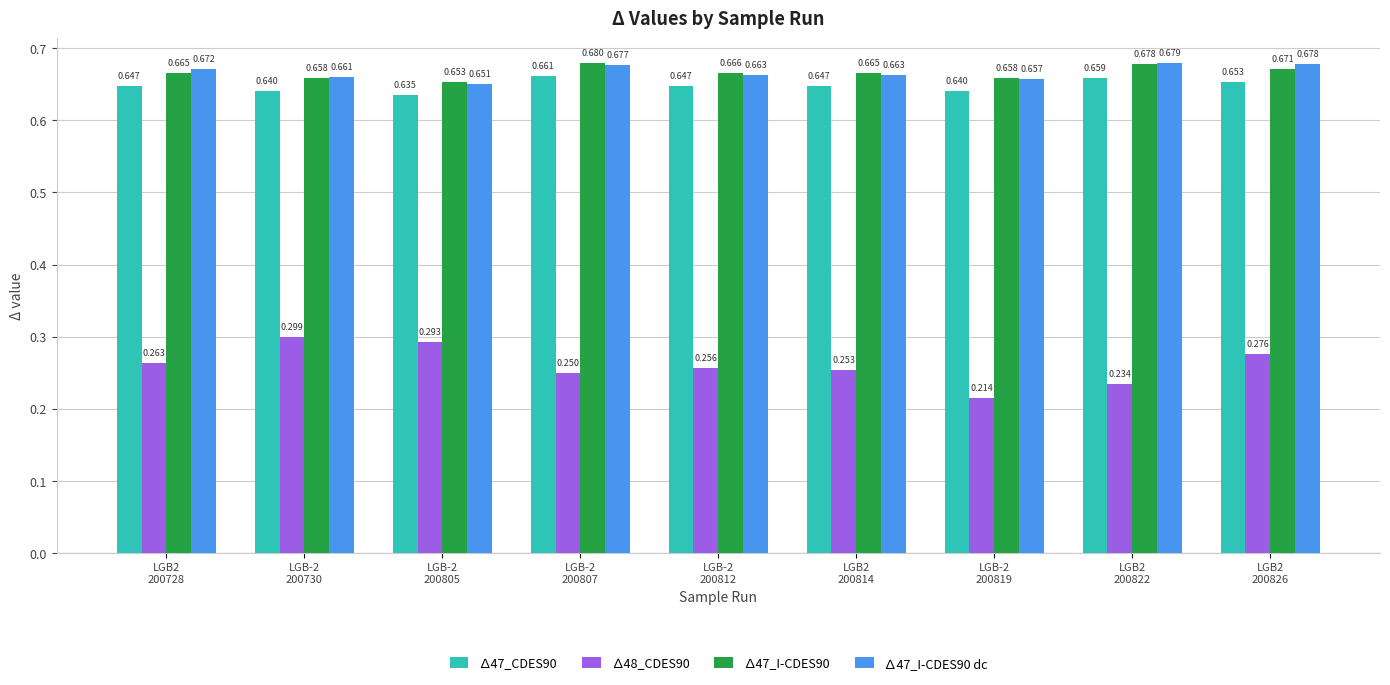

How many data points does each series have?

9